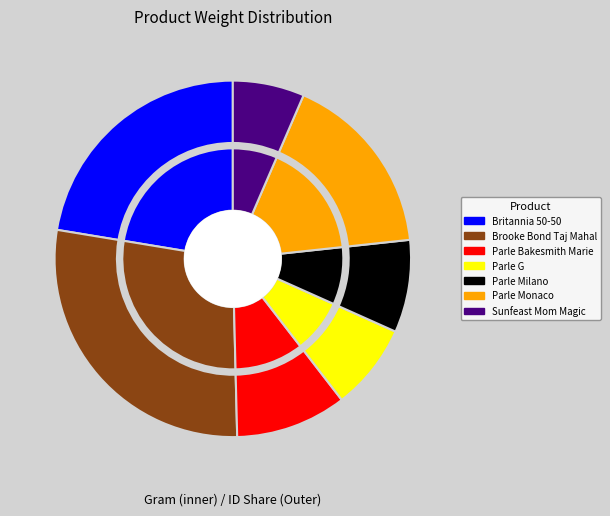

How many segments does this pie chart have?

7